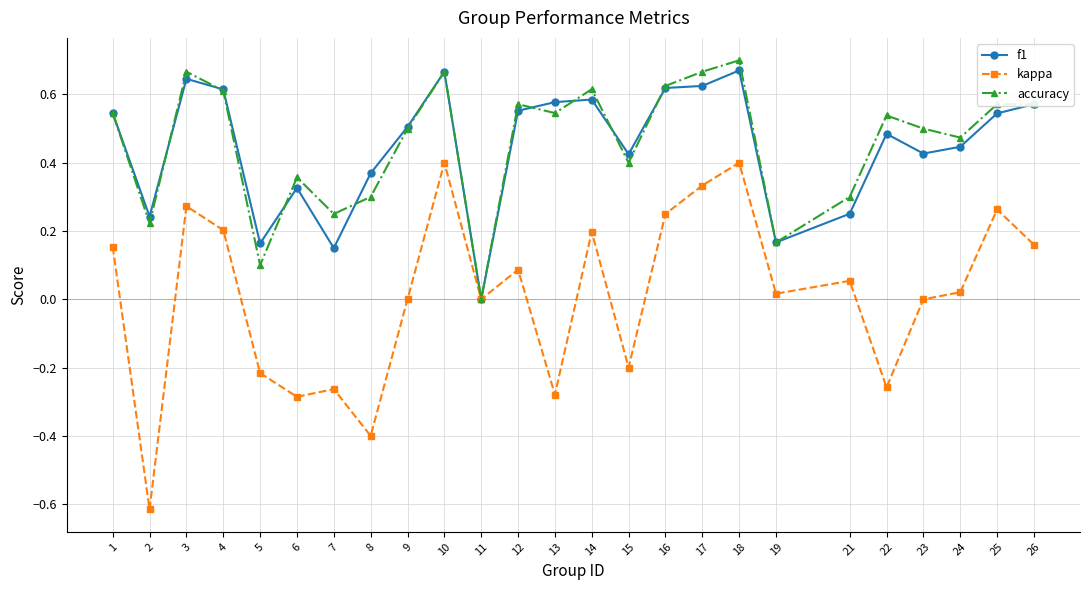

List the series in order of their peak value, highest first.

accuracy, f1, kappa